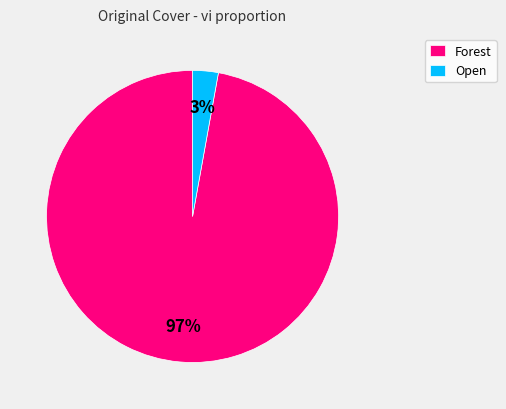

How many segments does this pie chart have?

2